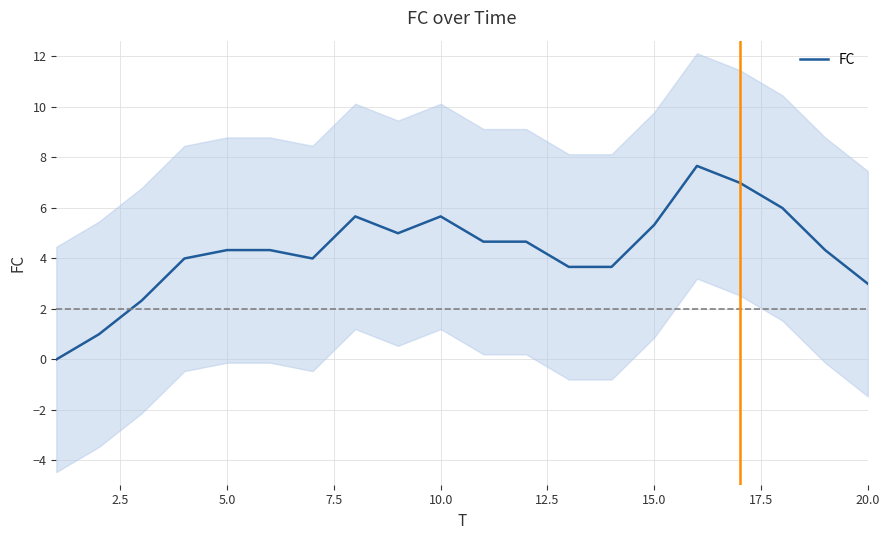

The value of FC at 15.0 is 5.3. True or false?

True